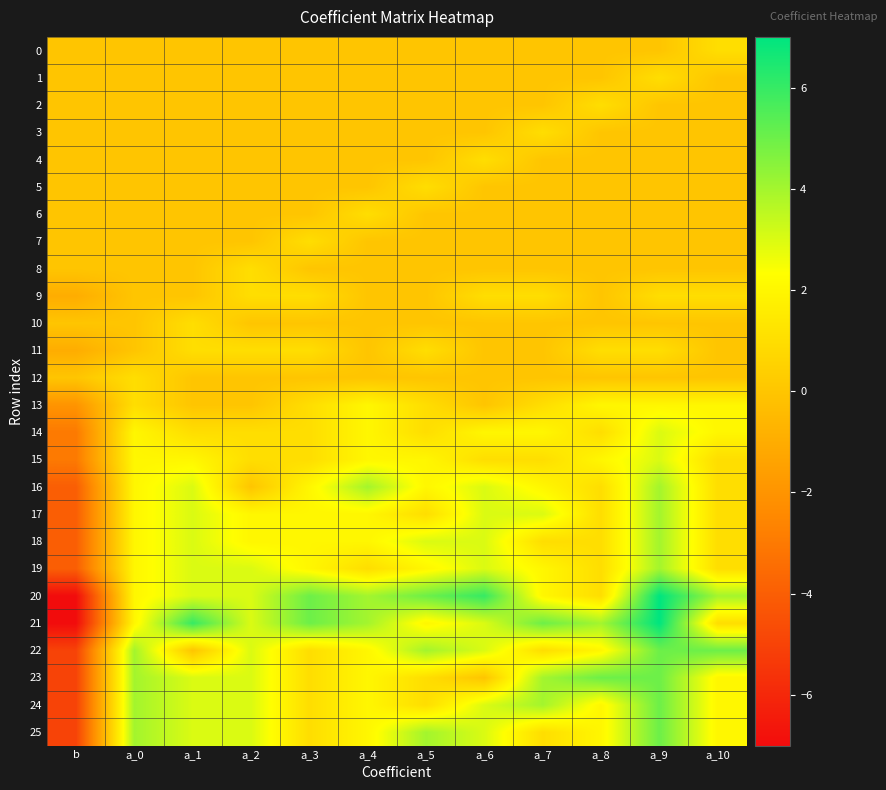

At a_8, list the series in order from largest to smallest.

23, 21, 13, 15, 22, 24, 25, 2, 11, 14, 16, 17, 18, 19, 20, 0, 1, 3, 4, 5, 6, 7, 8, 9, 10, 12